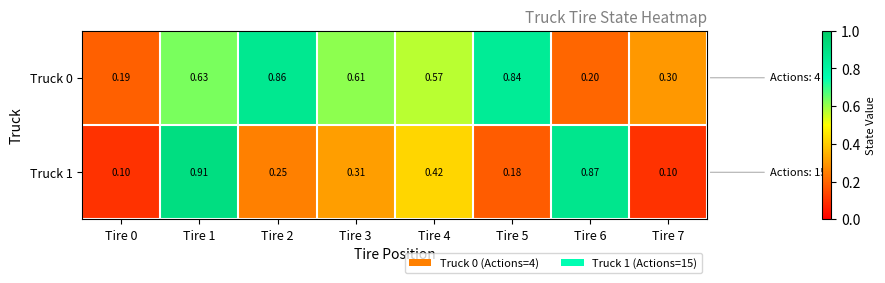

Which series has the largest total across all categories?

Truck 0